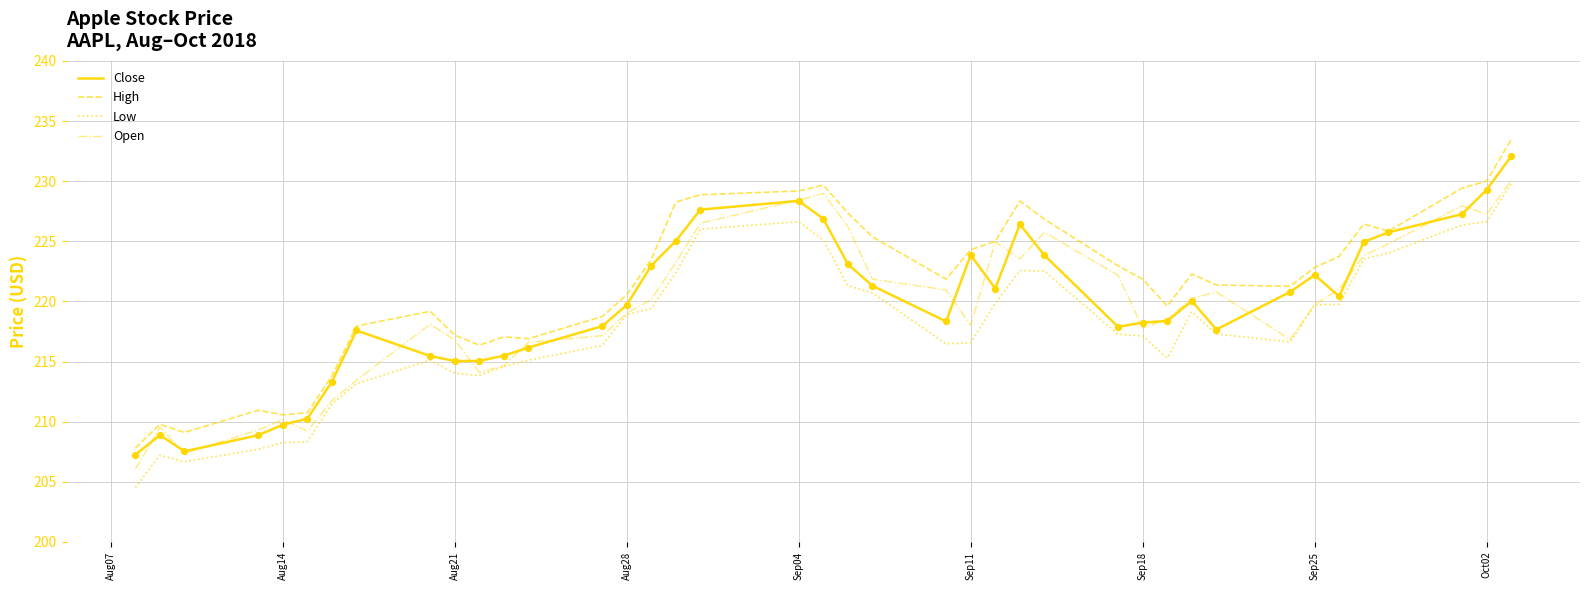

Which series has the largest total across all categories?

High